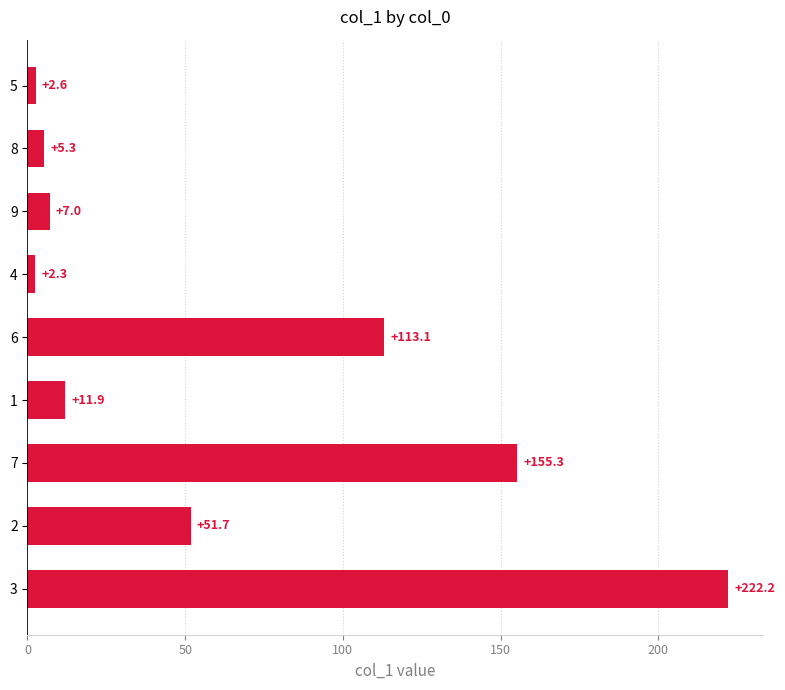

Which label corresponds to the smallest value in the chart?

4